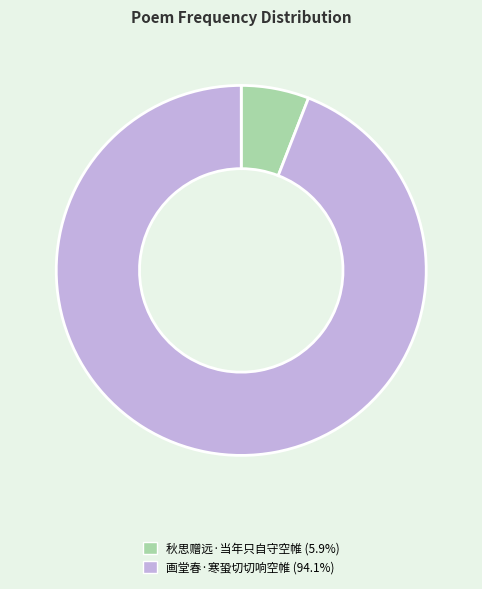

Rank the categories by value from lowest to highest.

秋思赠远·当年只自守空帷, 画堂春·寒蛩切切响空帷